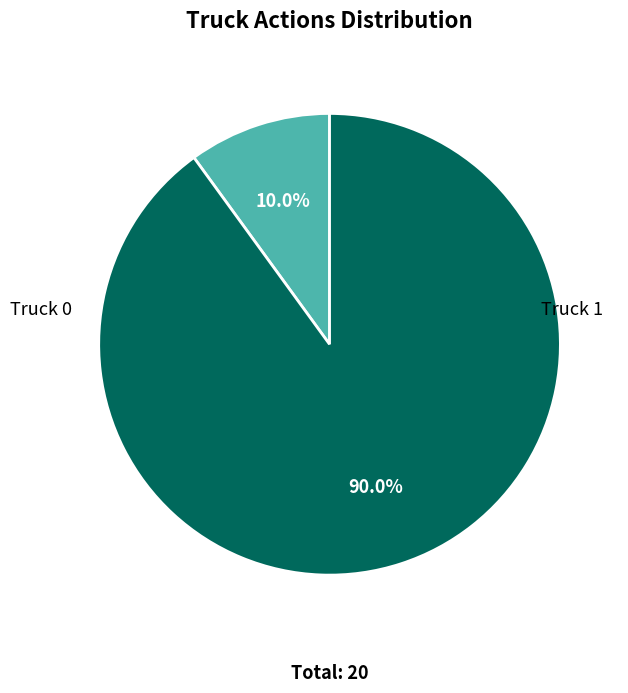

Rank the categories by value from lowest to highest.

Truck 0, Truck 1